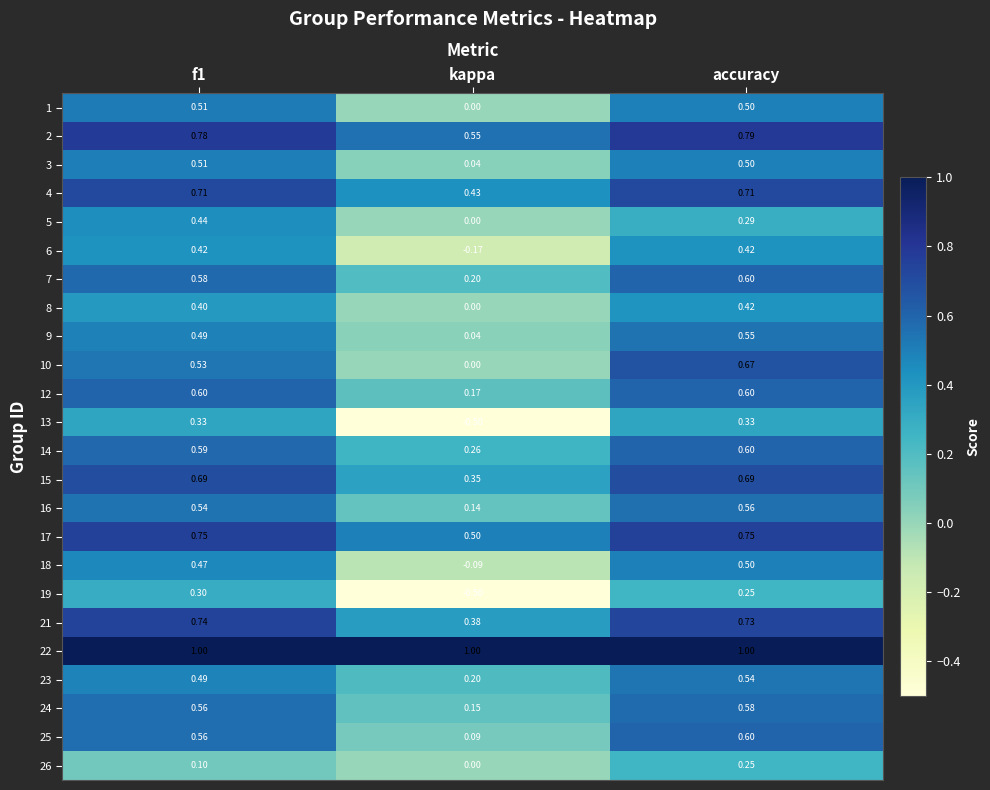

Which category has the highest value in the 16 series?

accuracy